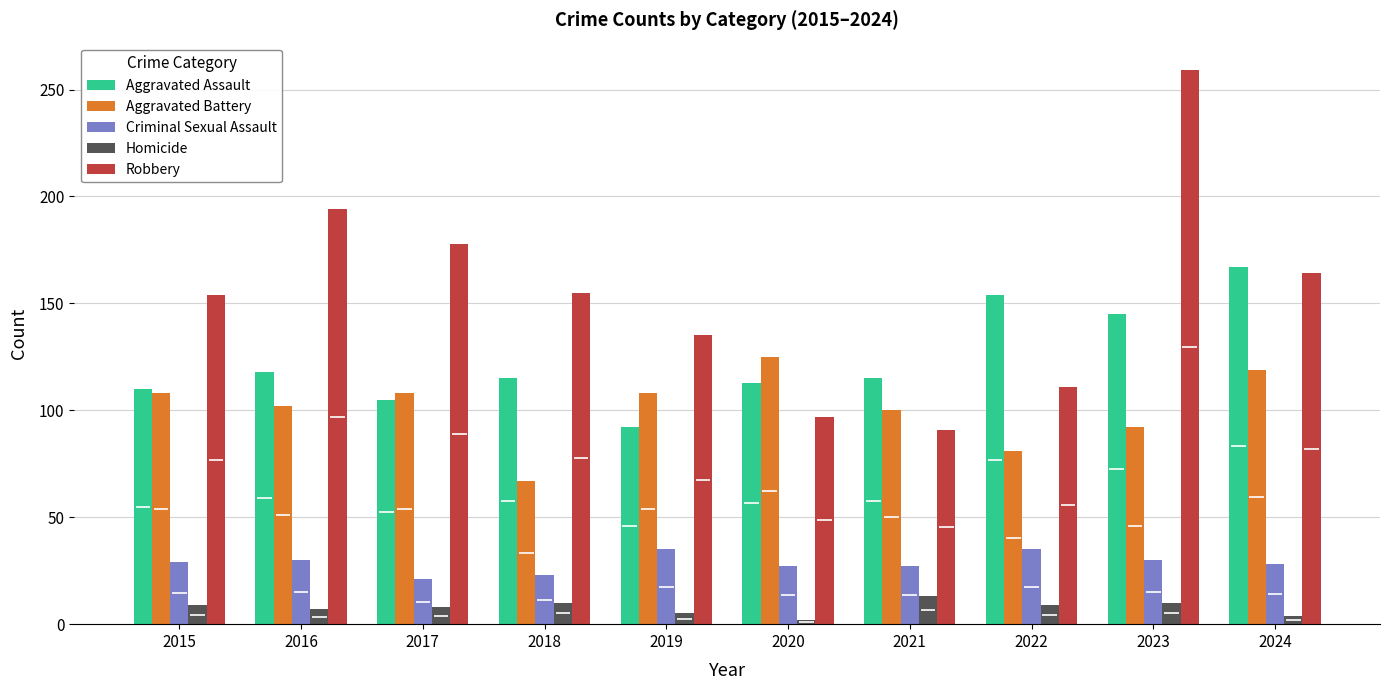

Which series has the largest range (max minus min)?

Robbery